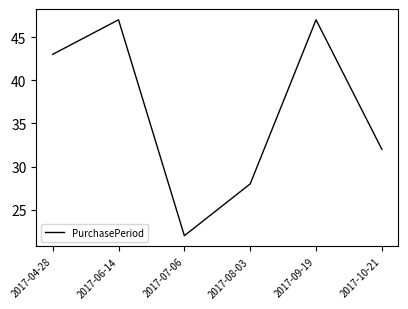

What position from the left is 2017-10-21?

6